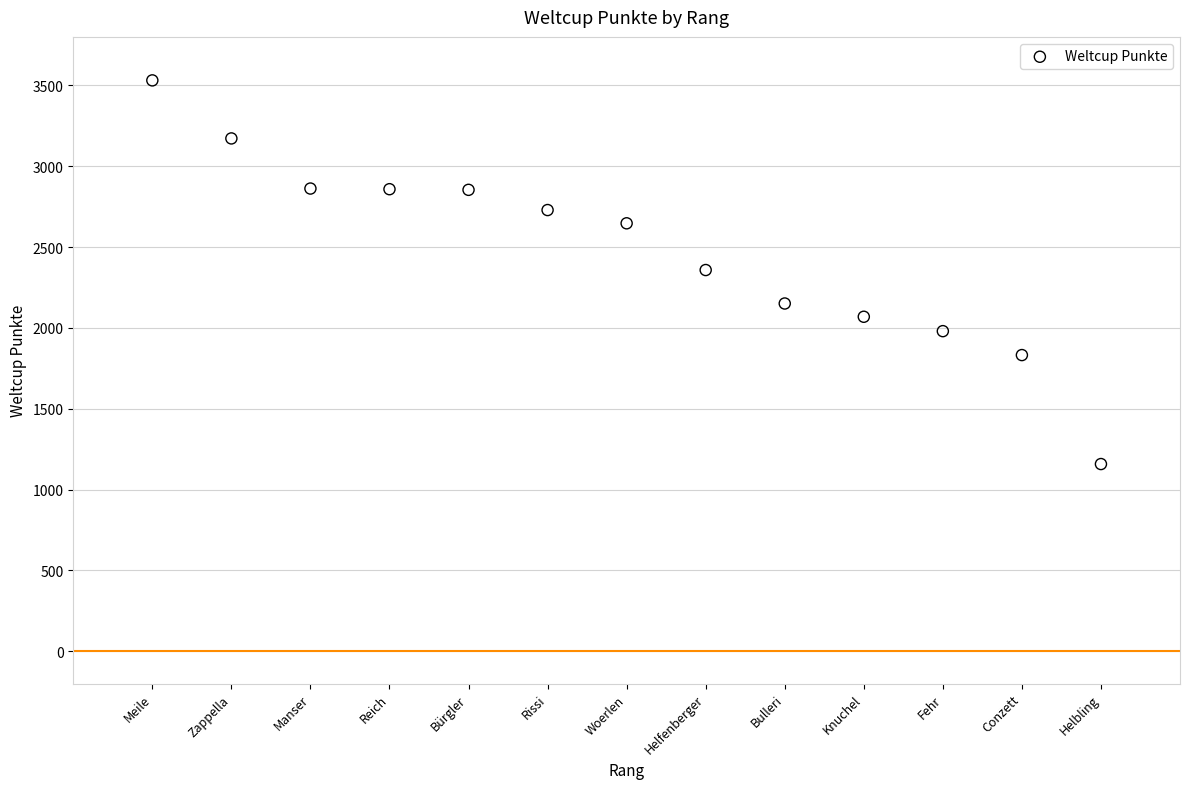

What is the range of X values (max minus min)?

12